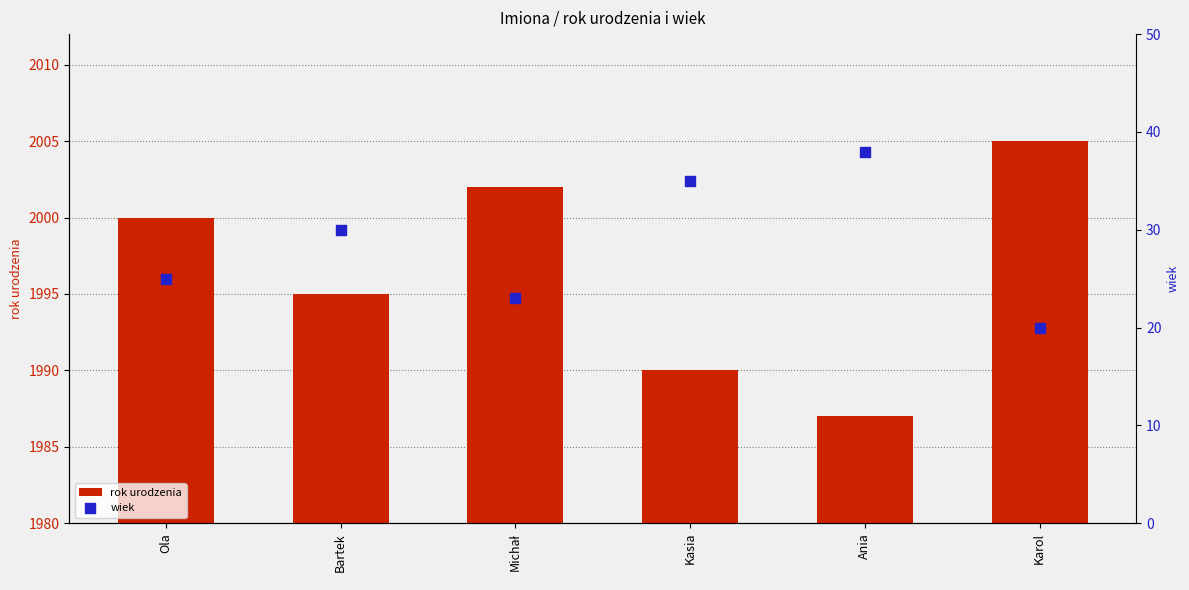

At which category is the sum across all series the highest?

Ola